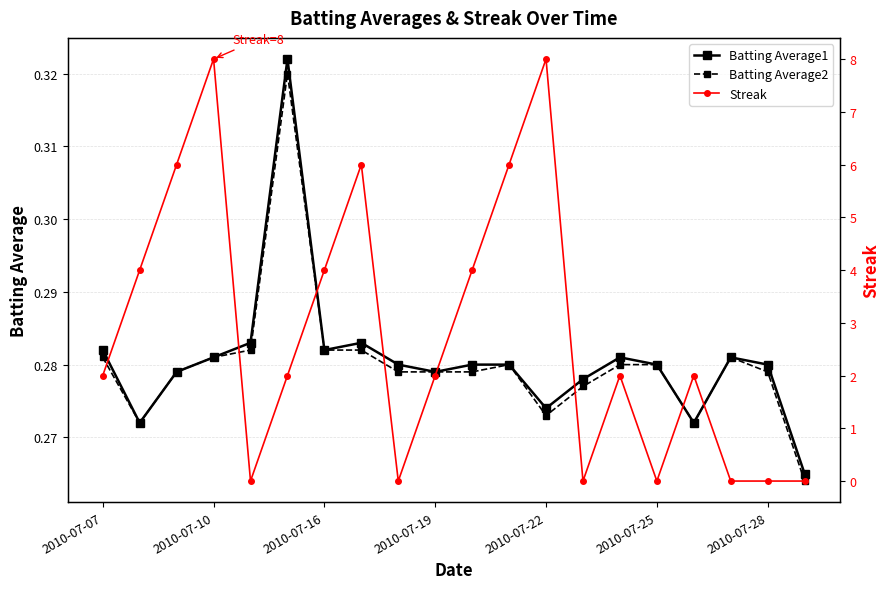

What value does the Streak series have at 7?

6.0